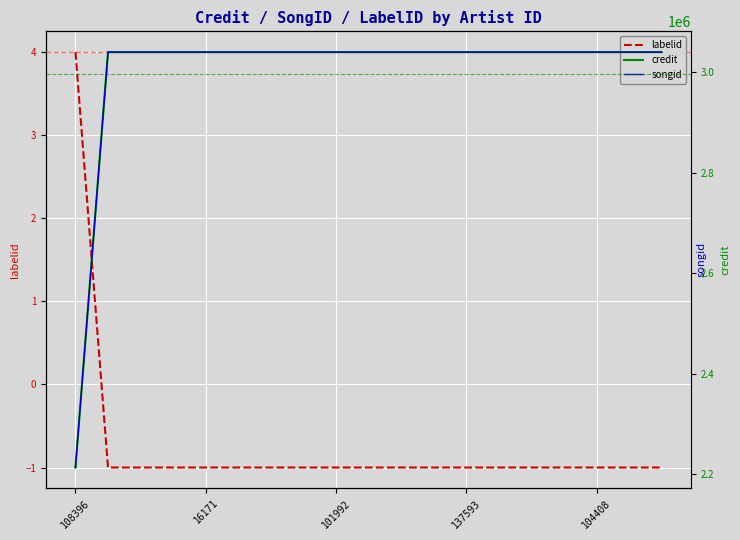

Reading left to right, extract all data points from this chart.

labelid: 4	-1	-1	-1	-1	-1	-1	-1	-1	-1	-1	-1	-1	-1	-1	-1	-1	-1	-1
credit: 2213656	3040449	3040449	3040449	3040449	3040449	3040449	3040449	3040449	3040449	3040449	3040449	3040449	3040449	3040449	3040449	3040449	3040449	3040449
songid: 1968238	2713440	2713440	2713440	2713440	2713440	2713440	2713440	2713440	2713440	2713440	2713440	2713440	2713440	2713440	2713440	2713440	2713440	2713440